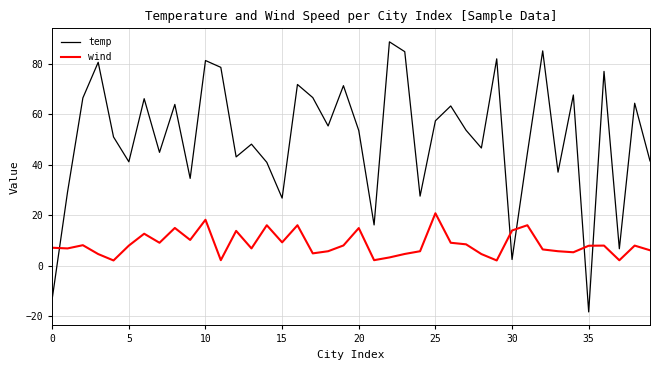

Rank the series by their average value, from lowest to highest.

wind, temp